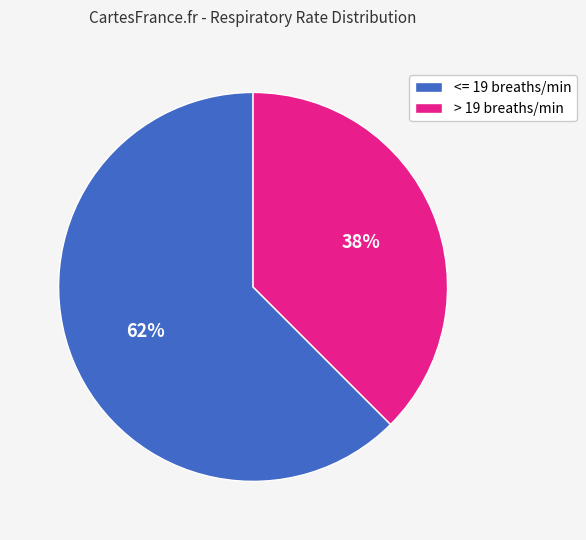

What is the largest slice in the pie chart?

<= 19 breaths/min